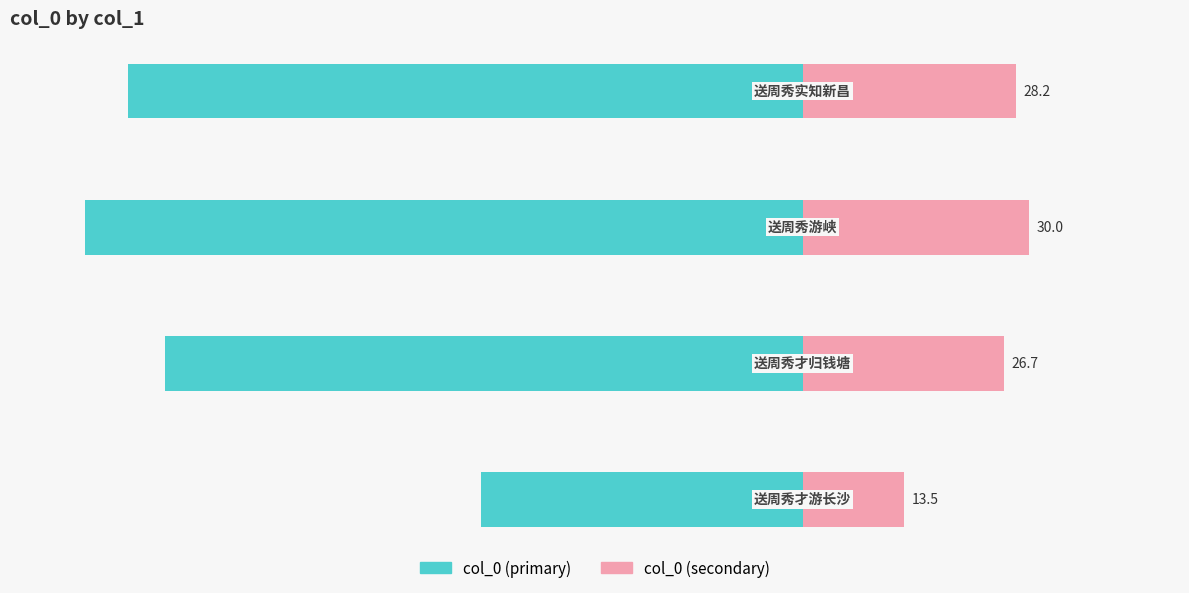

What is the approximate value of col_0 (left) at 0?

-42.6